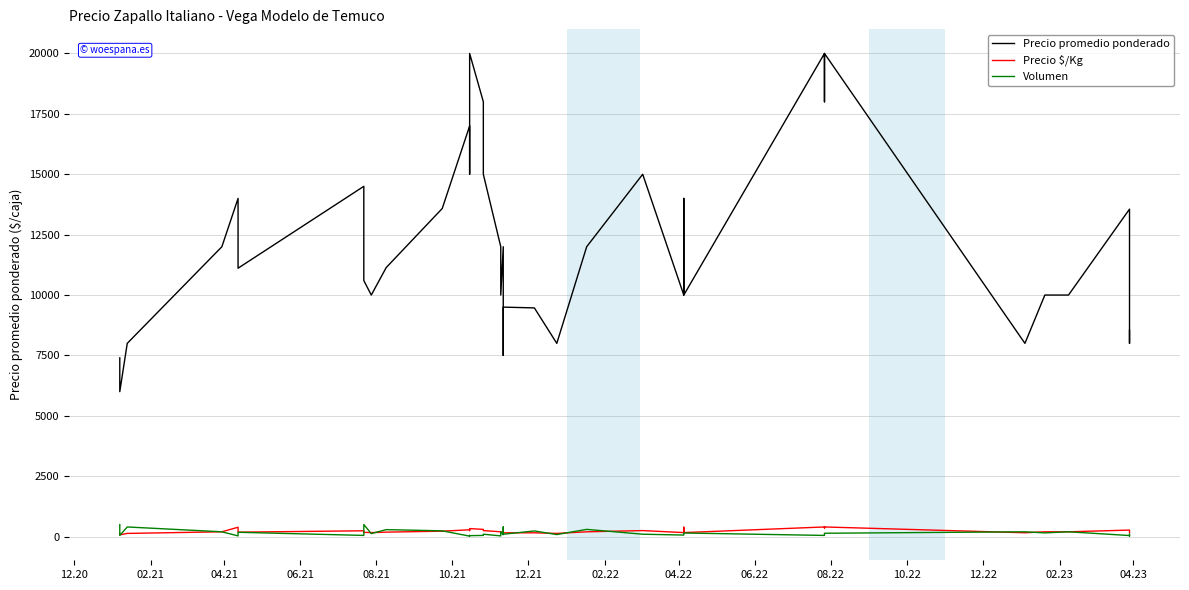

What is the highest value of the Volumen series?

500